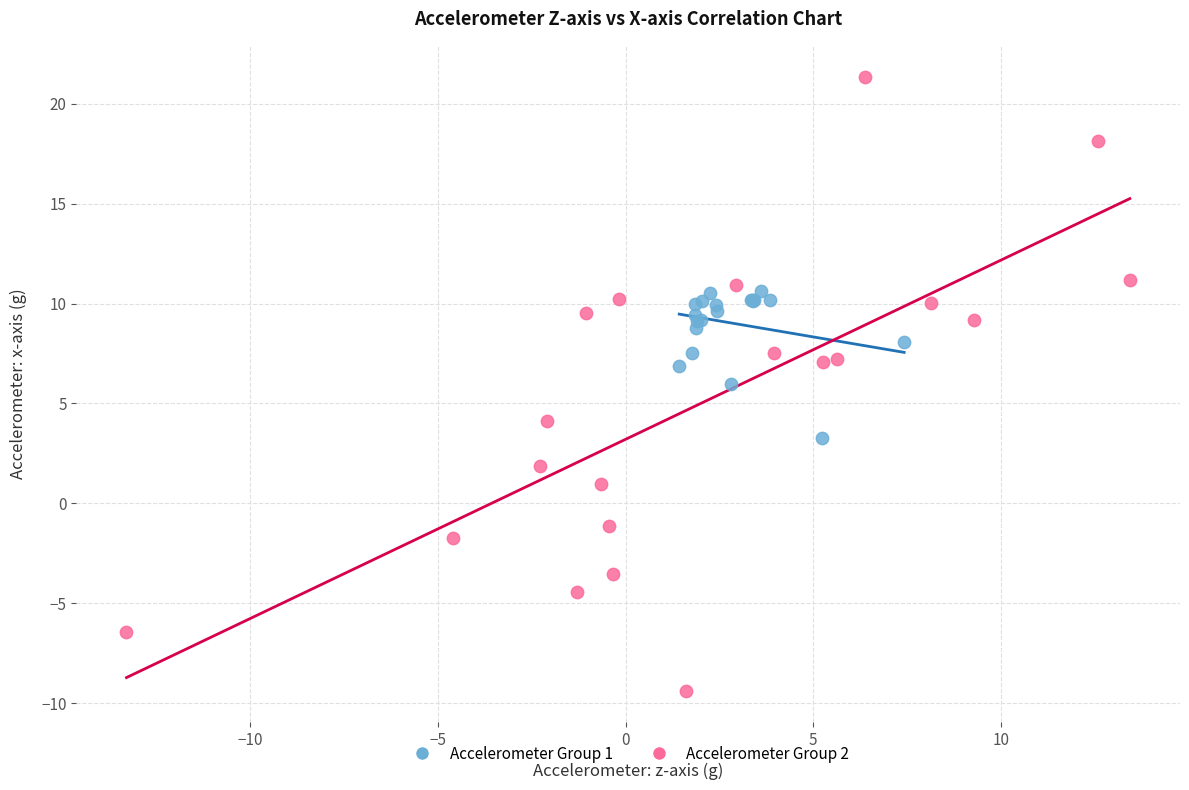

Which series reaches the maximum Y coordinate?

Accelerometer Group 2